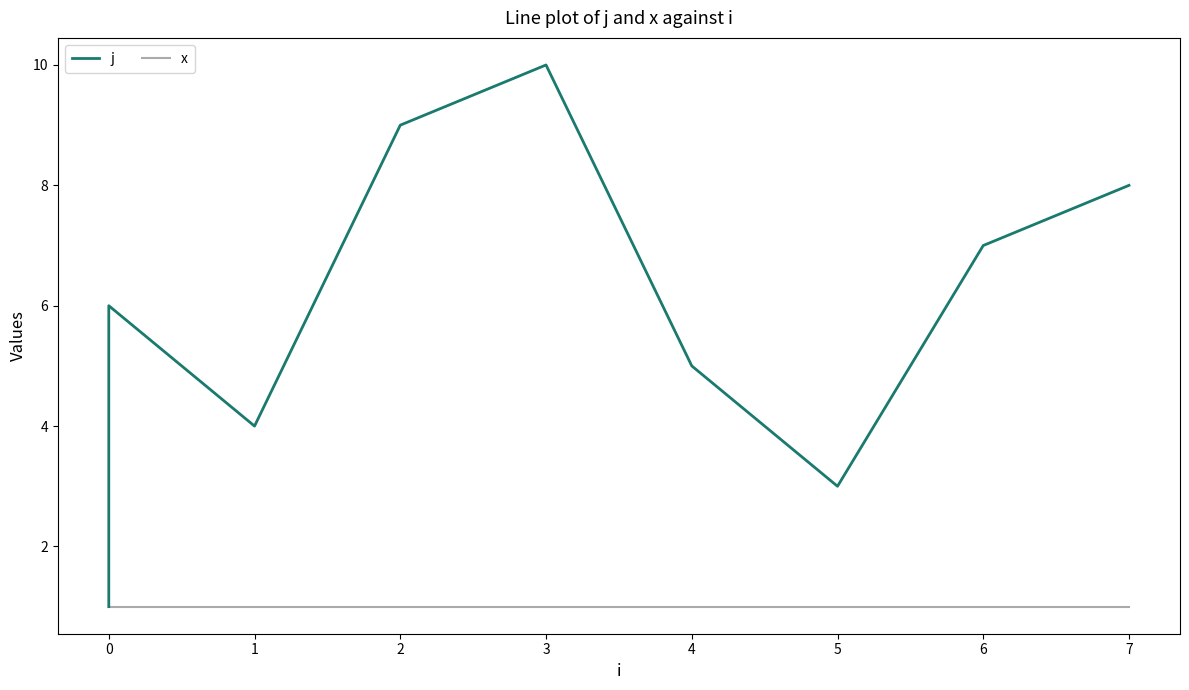

Is it true that x equals 0 at 0?

False